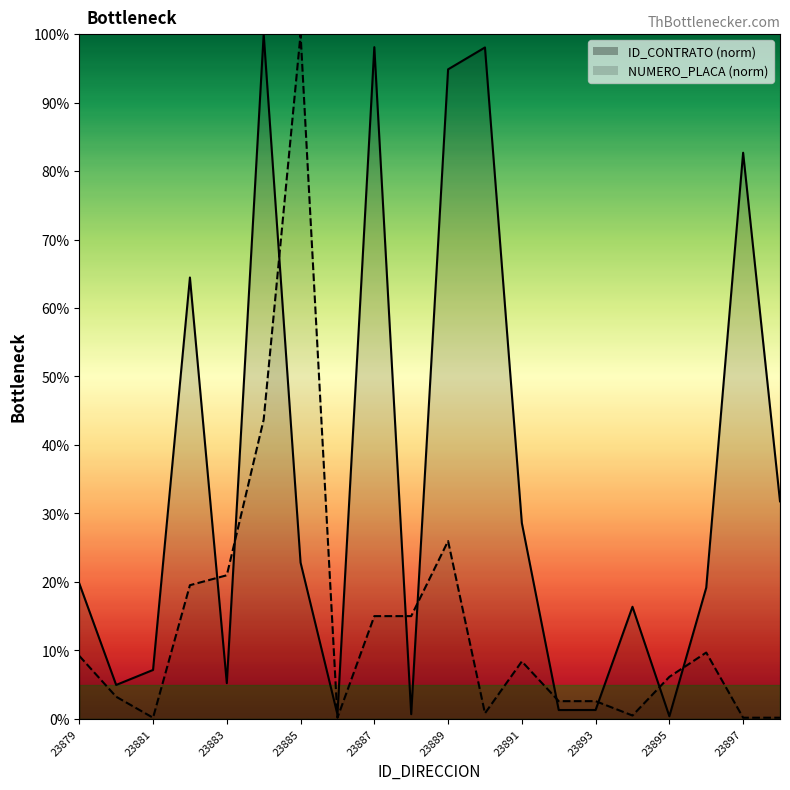

Between 23894 and 23893, which is larger?

23894